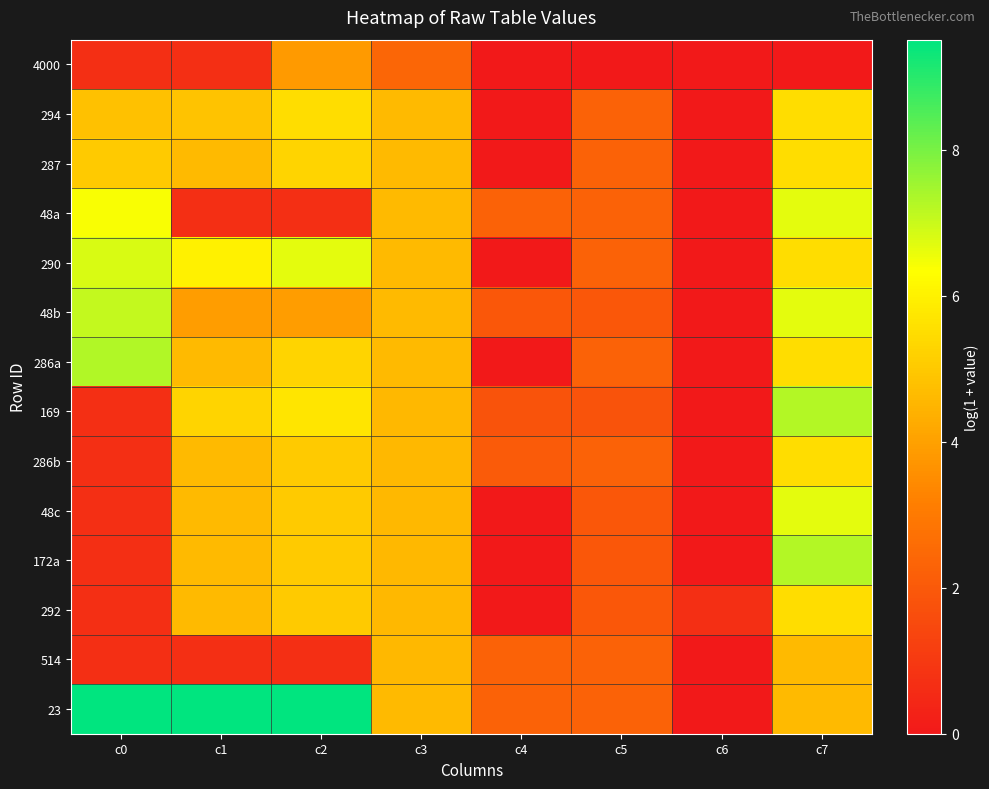

How many distinct data groups are displayed?

14